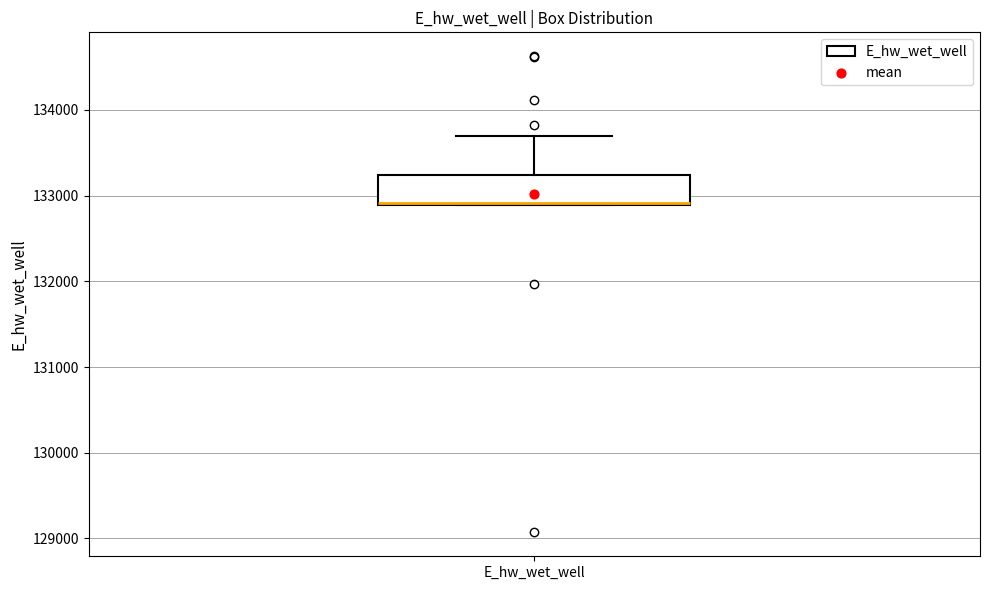

Where does the upper whisker of the box for E_hw_wet_well end on the y-axis? The values are not printed on the chart, so give them approximately, as read against the axis.

133700